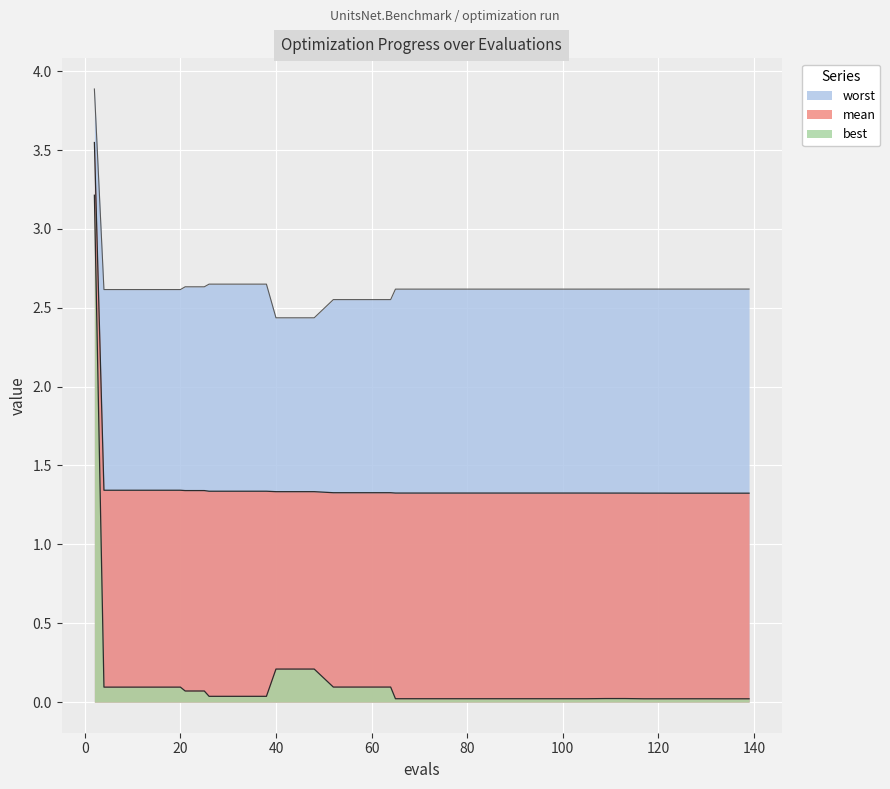

How many data points does each series have?

40